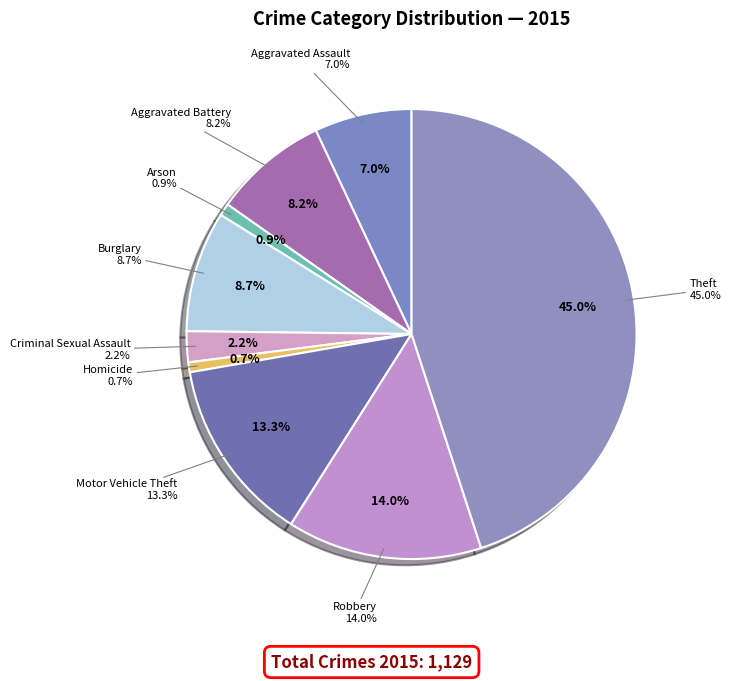

To the nearest percent, what is the combined percentage of Arson and Robbery?

15%